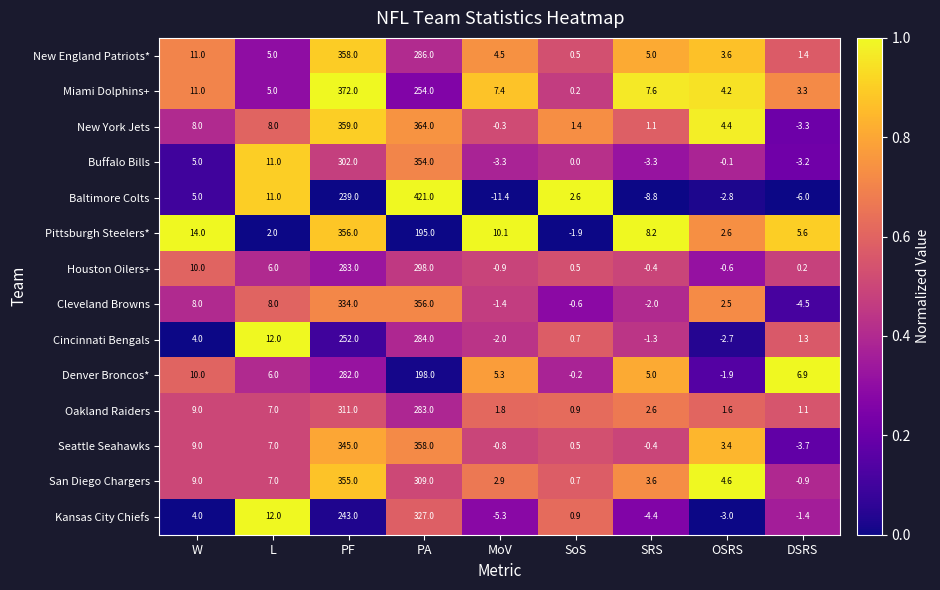

Between W and SoS, which series saw the biggest shift?

Pittsburgh Steelers*